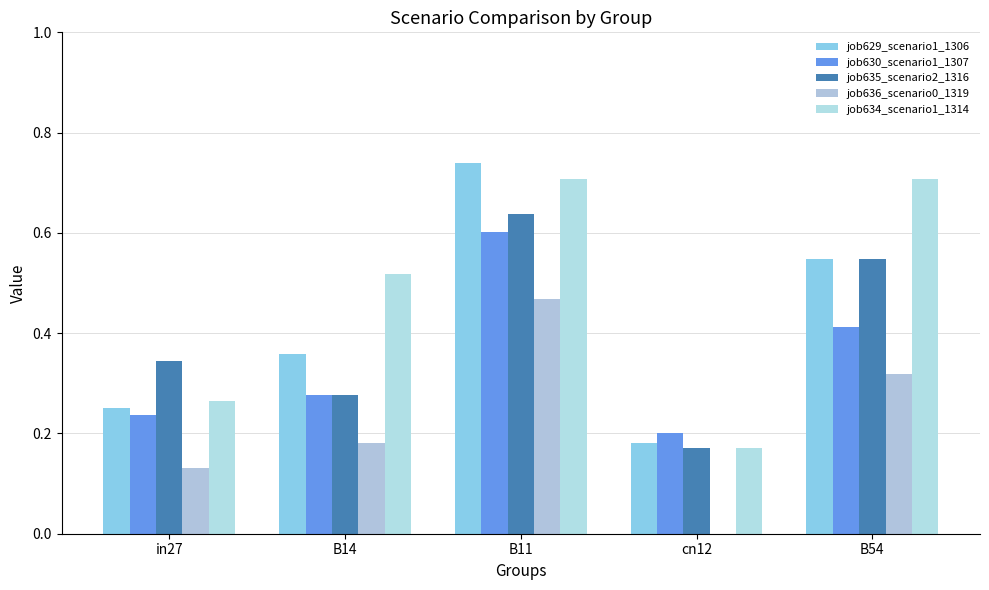

What is the label of the 1st bar from the right?

B54